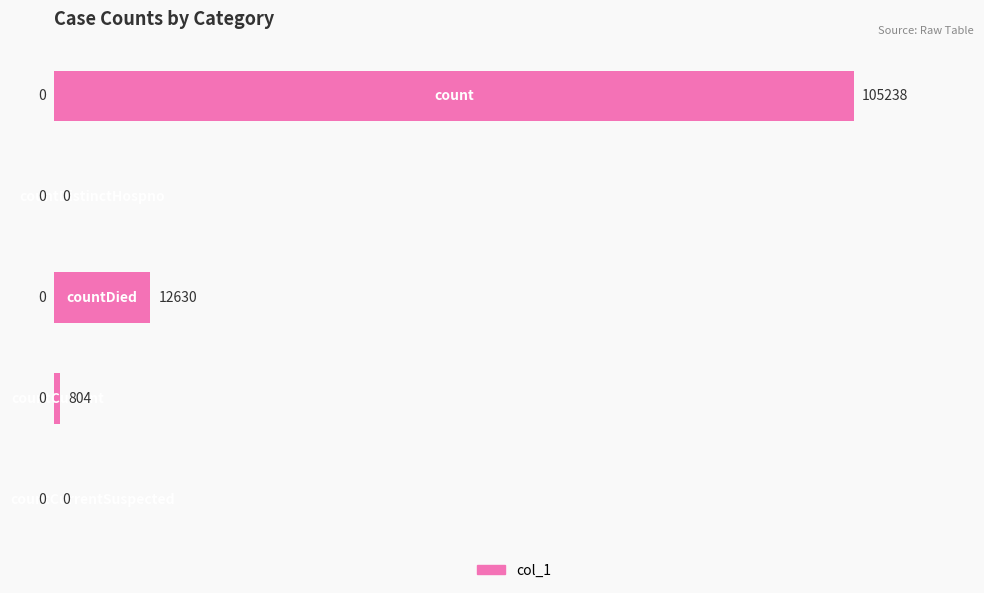

How many values are above zero?

3